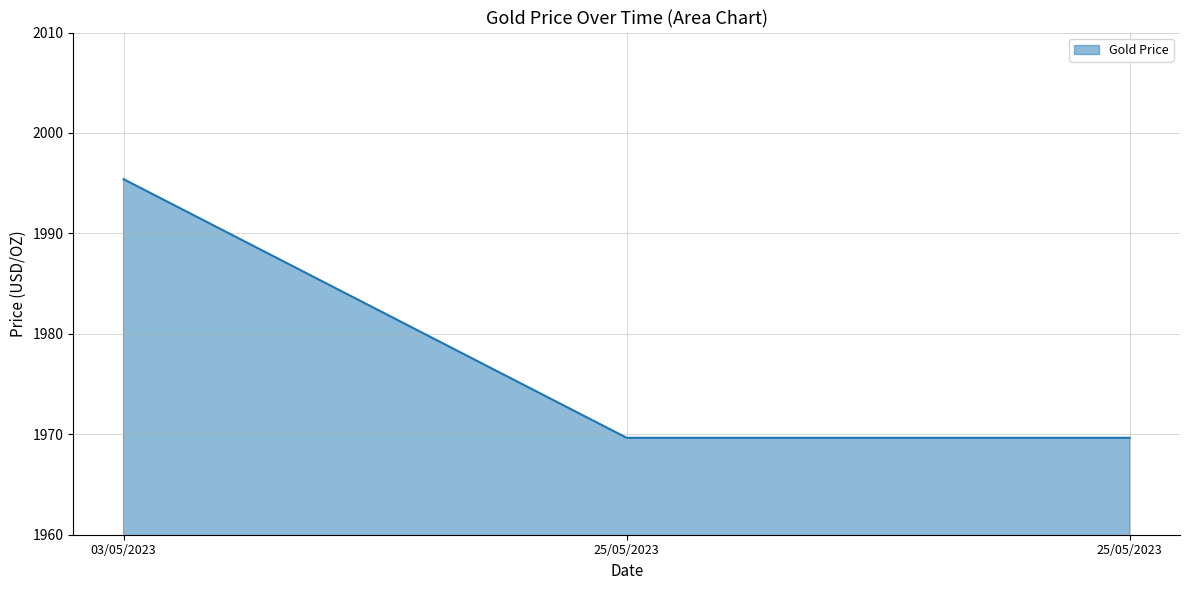

Count the number of categories in the chart.

3